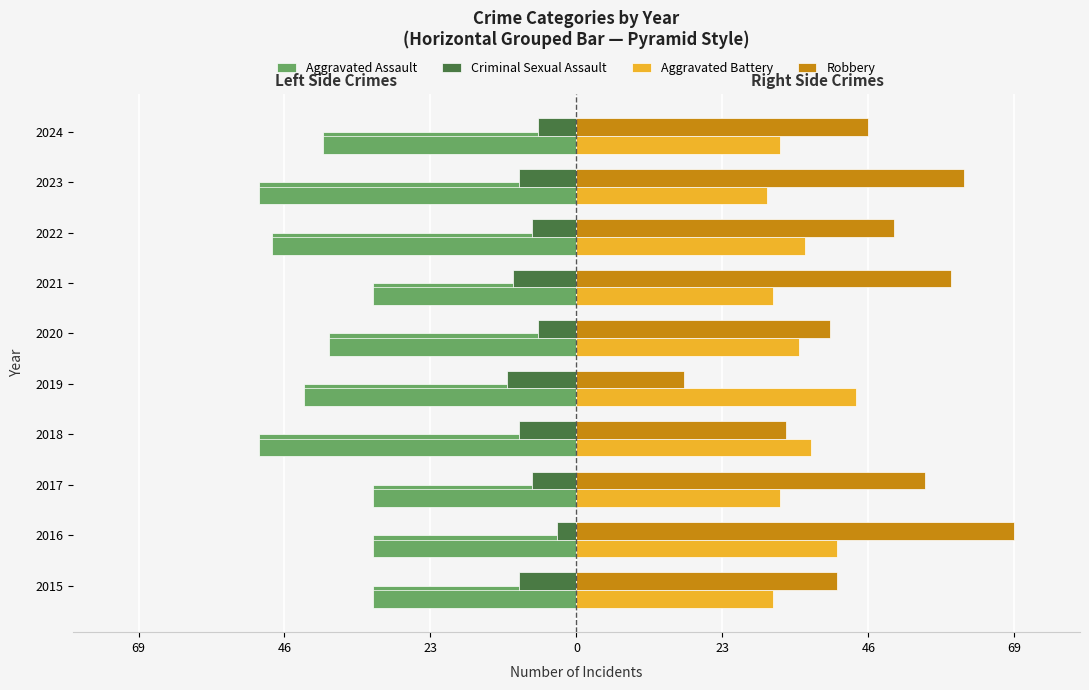

Reading left to right, what are all the values shown in this chart?

Aggravated Assault: -32	-32	-32	-50	-43	-39	-32	-48	-50	-40
Criminal Sexual Assault: -9	-3	-7	-9	-11	-6	-10	-7	-9	-6
Aggravated Battery: 31	41	32	37	44	35	31	36	30	32
Robbery: 41	69	55	33	17	40	59	50	61	46